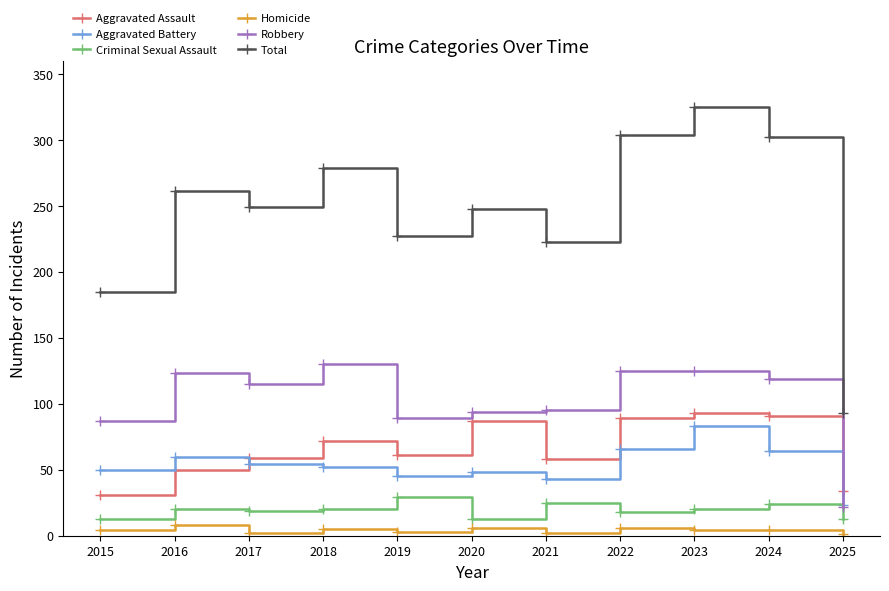

True or false: Aggravated Battery has more than 0 points higher than both neighbors.

True